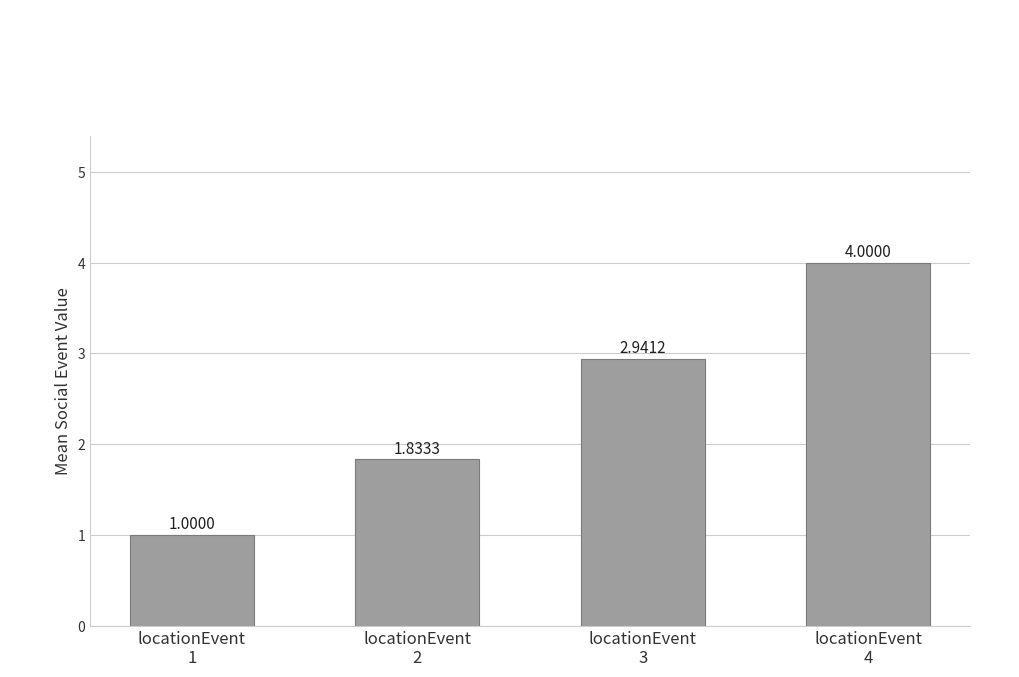

What is the difference between the maximum and minimum values?

3.0